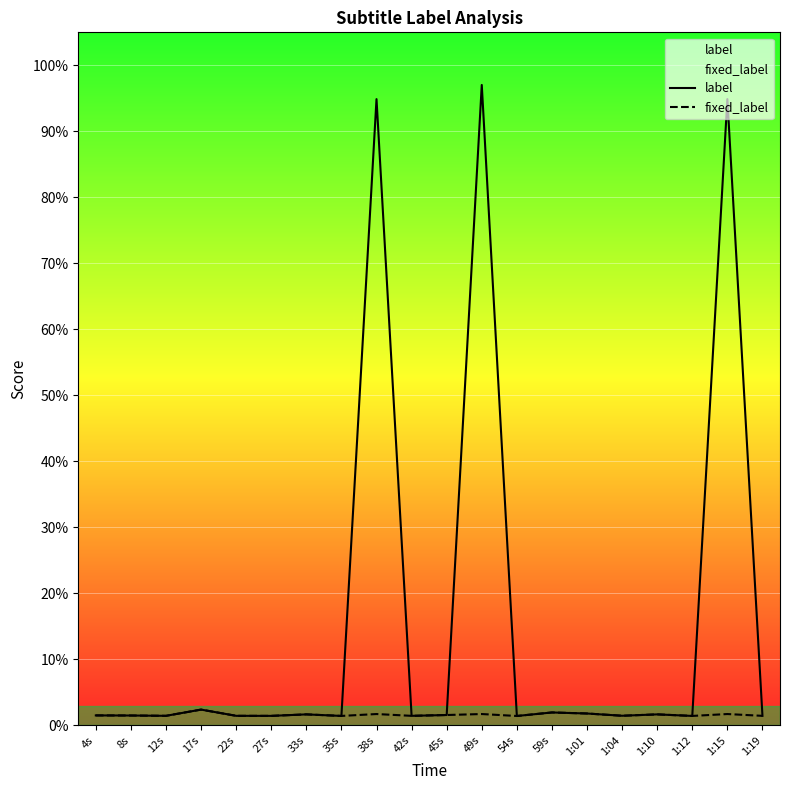

True or false: fixed_label has a value of 0.0 at 22s.

False